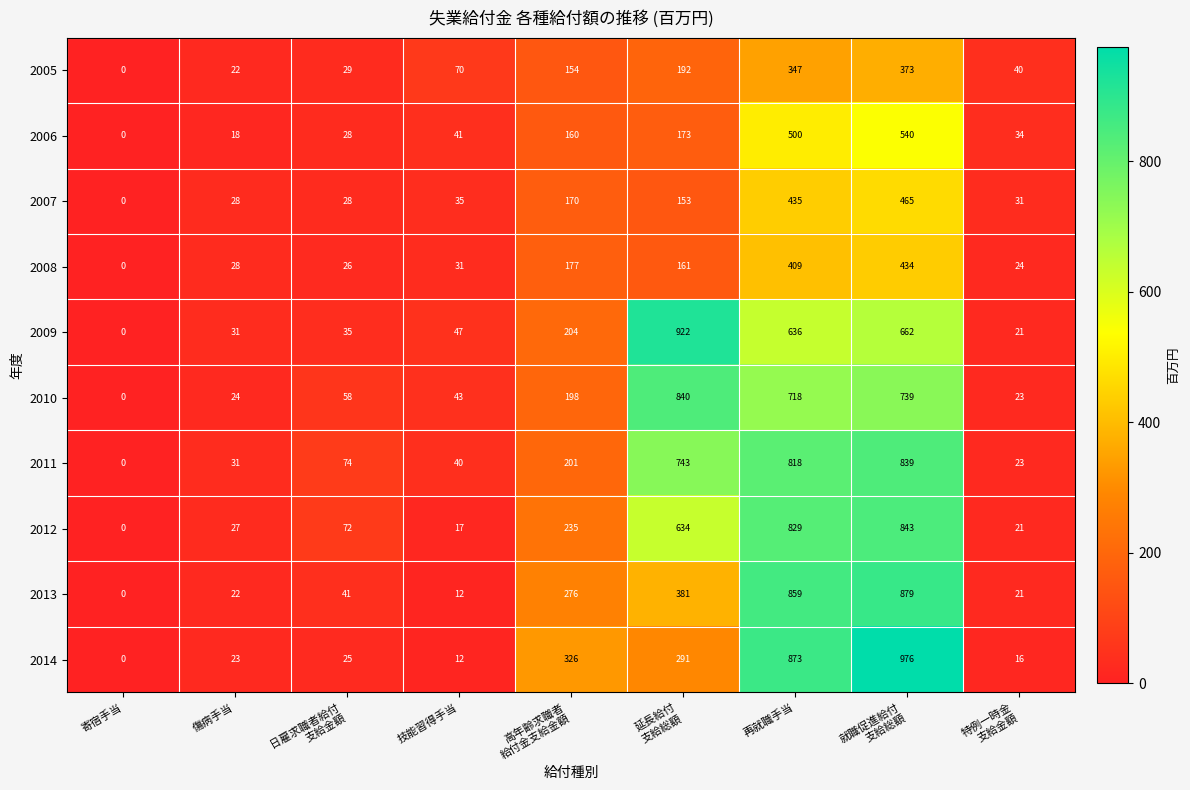

What is the spread (max minus min) of values at 技能習得手当?

58